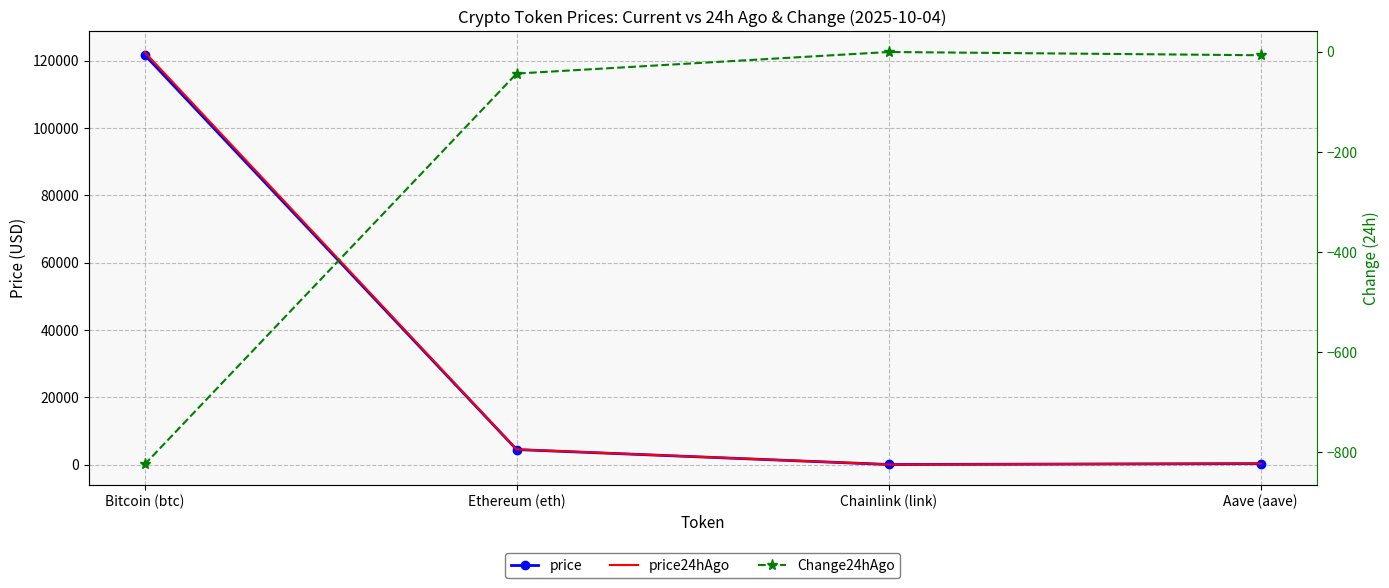

At which label does price24hAgo first exceed 4505?

Bitcoin (btc)